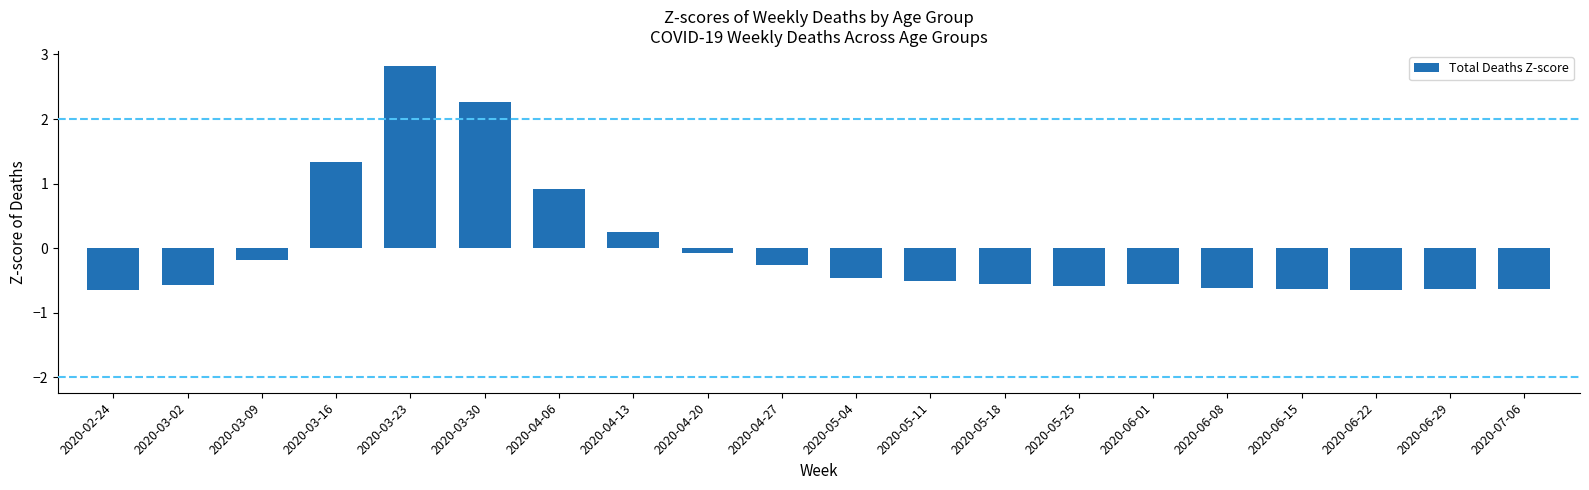

How many values are below zero?

15